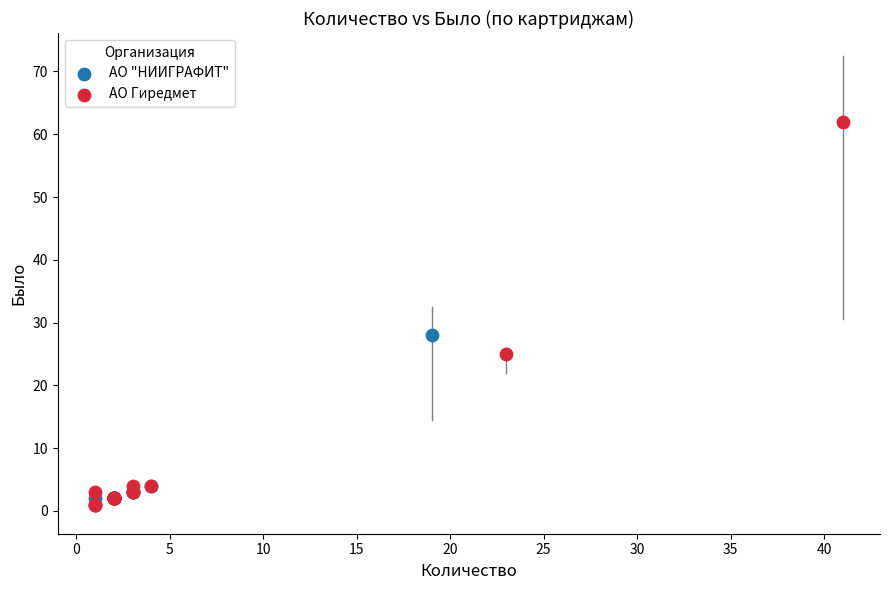

Which series reaches the maximum Y coordinate?

АО Гиредмет